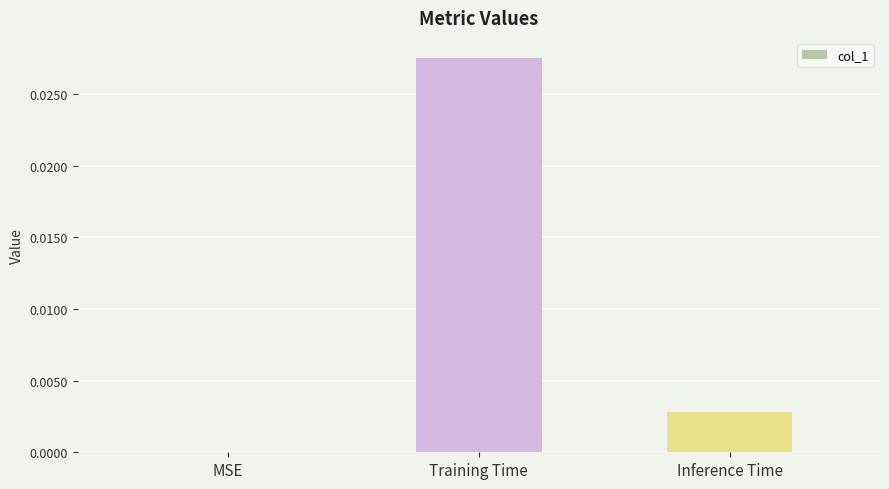

Is it true that the value at Inference Time is 0.0?

True